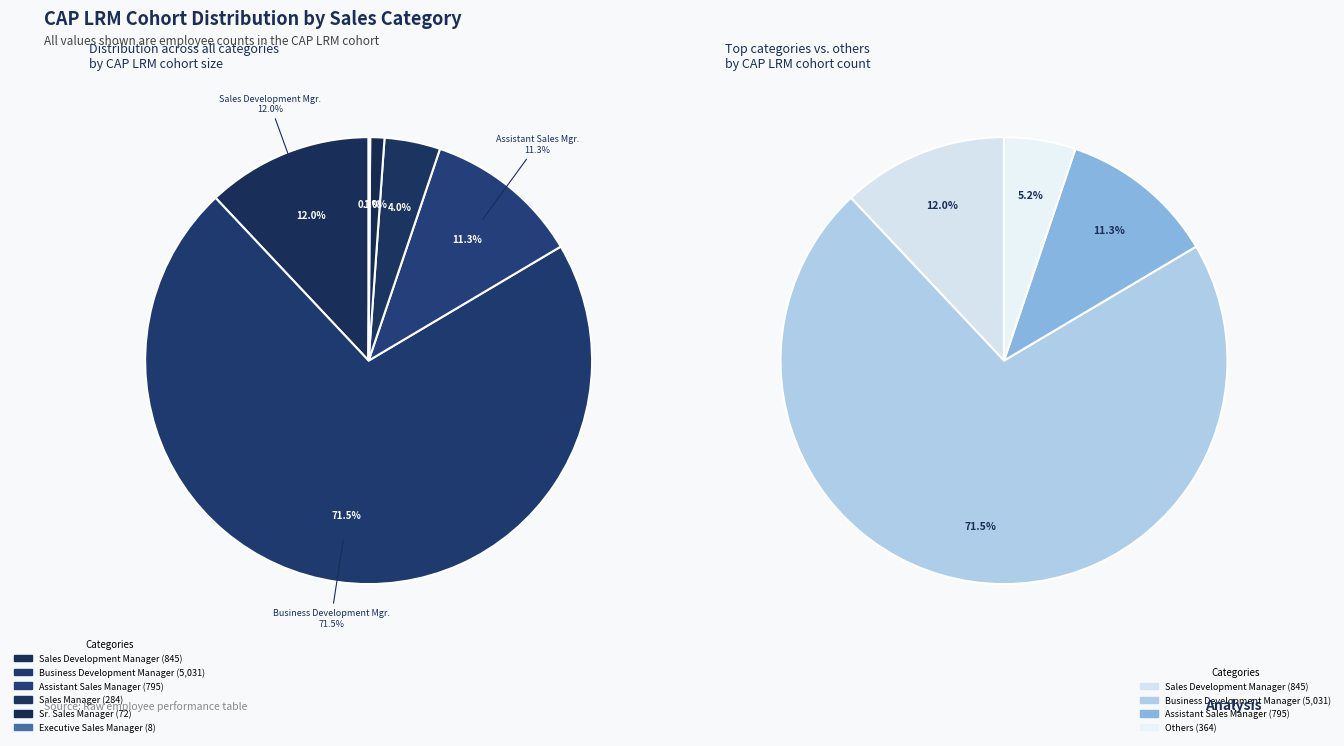

What is the change in value from Assistant Sales Manager to Sales Manager?

-511